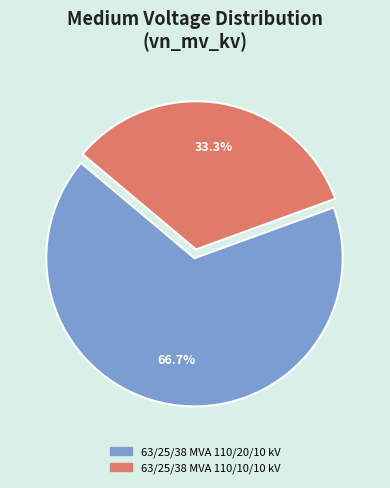

Is it true that 63/25/38 MVA 110/20/10 kV is 67% of the pie?

True